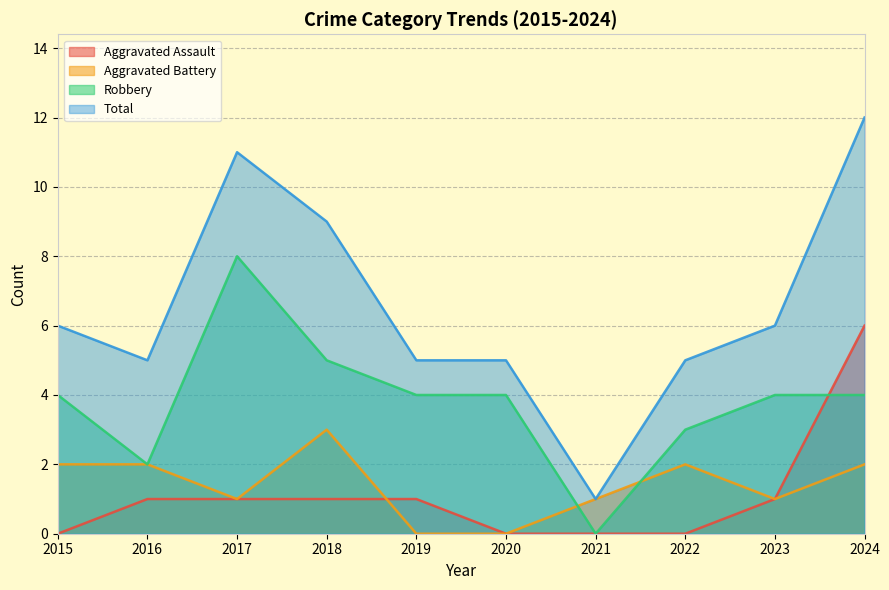

True or false: Aggravated Assault and Robbery cross at least once.

True